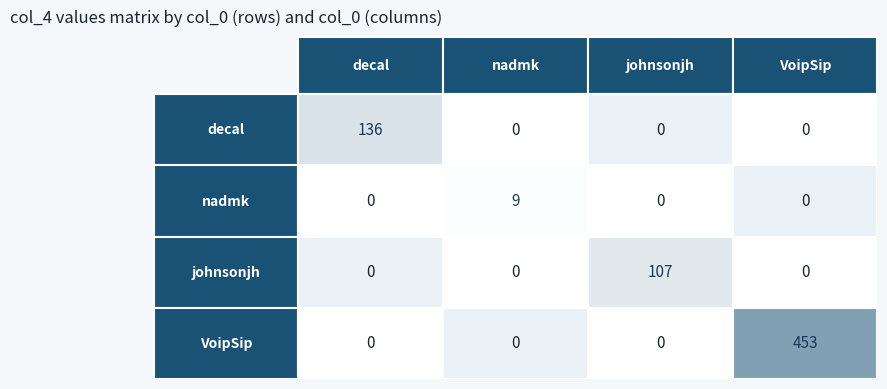

Reading right to left, list all the values displayed in this chart.

decal: 3=0	2=0	1=0	0=136
nadmk: 3=0	2=0	1=9	0=0
johnsonjh: 3=0	2=107	1=0	0=0
VoipSip: 3=453	2=0	1=0	0=0